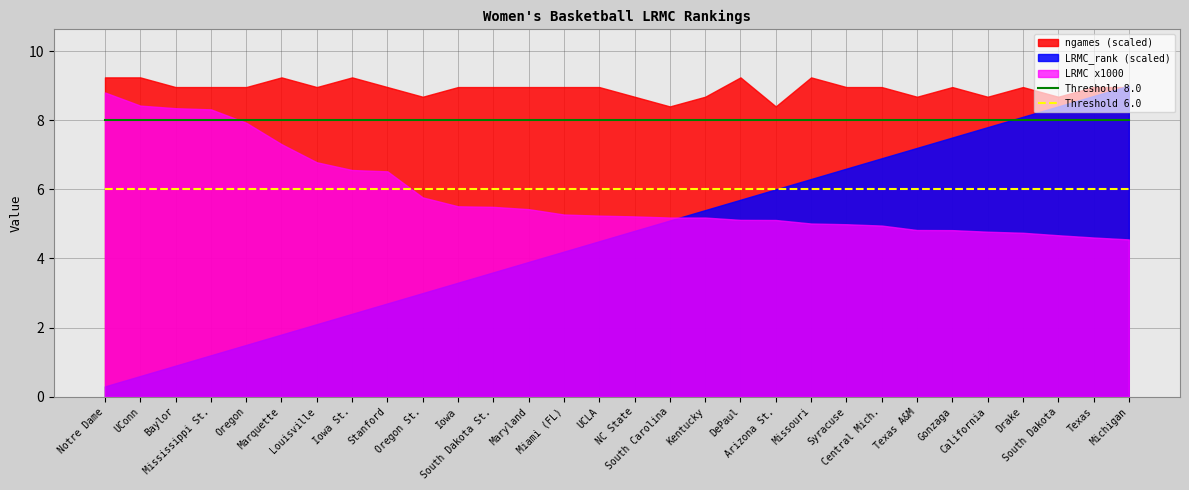

Does the chart display data point markers on the line(s)?

No